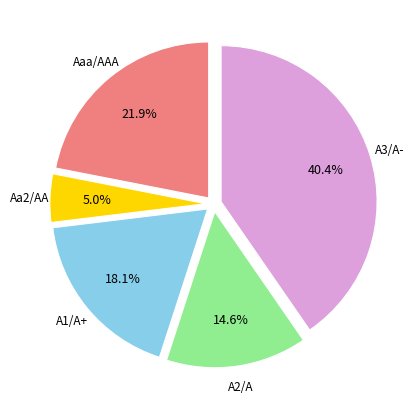

Does any single category account for the majority?

No